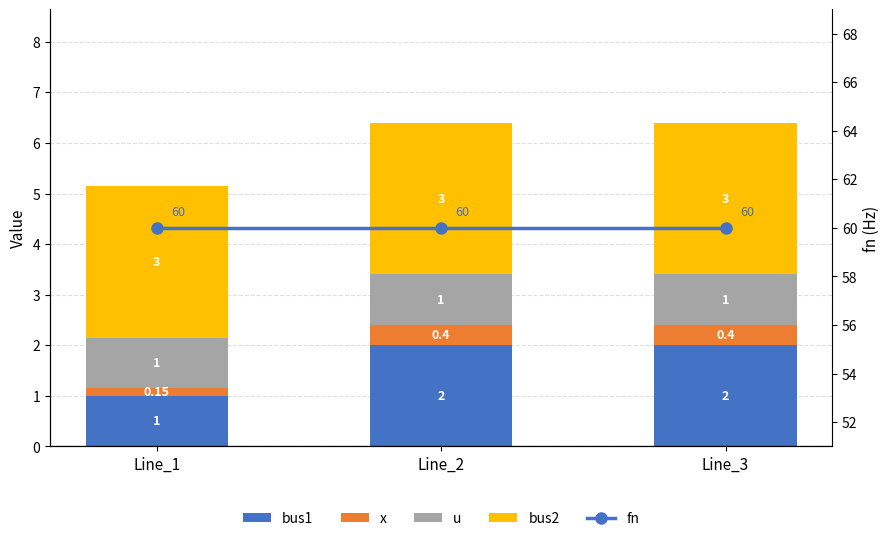

Between Line_2 and Line_3, which is larger?

Line_2